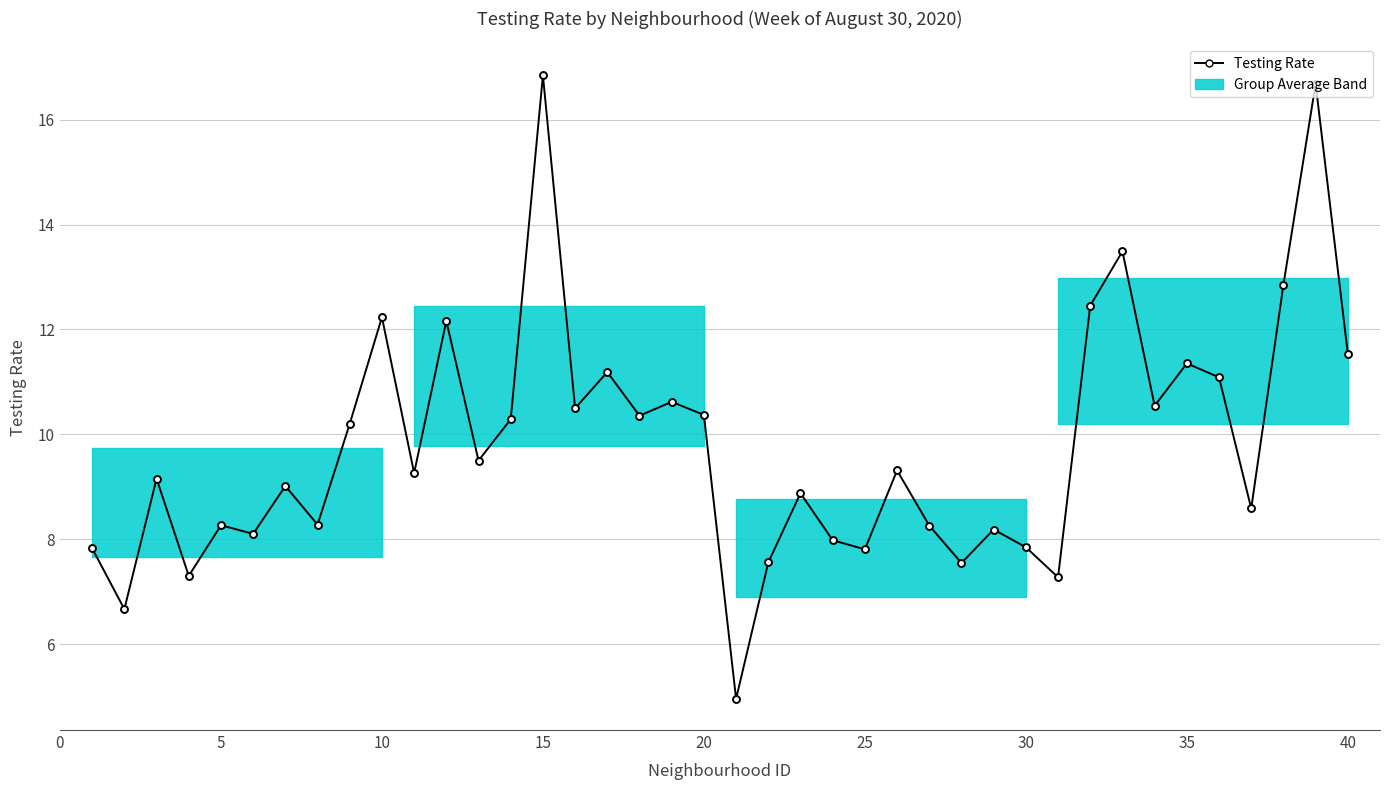

What is the average value?

9.8